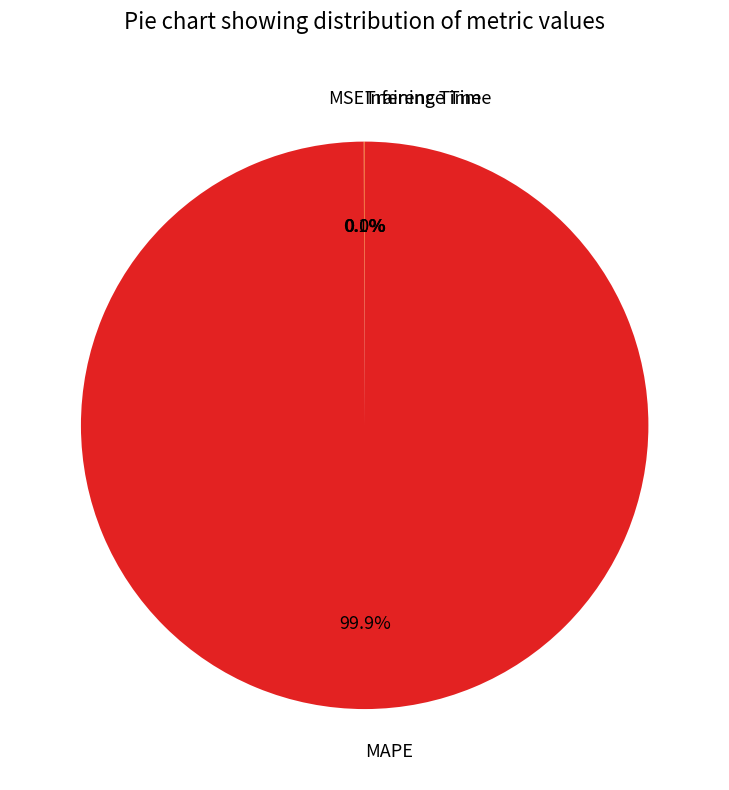

Does any single category account for the majority?

Yes